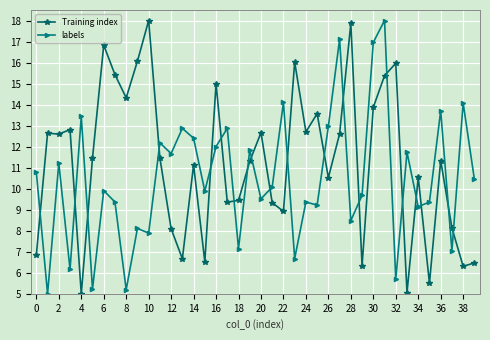

What is the highest value of the Training index series?

18.0